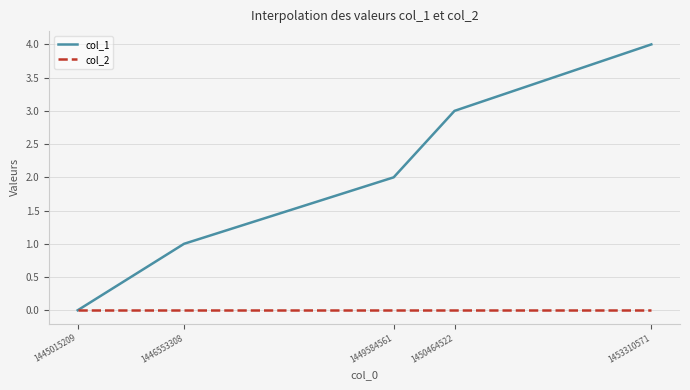

What are all the series names shown in the legend?

col_1, col_2